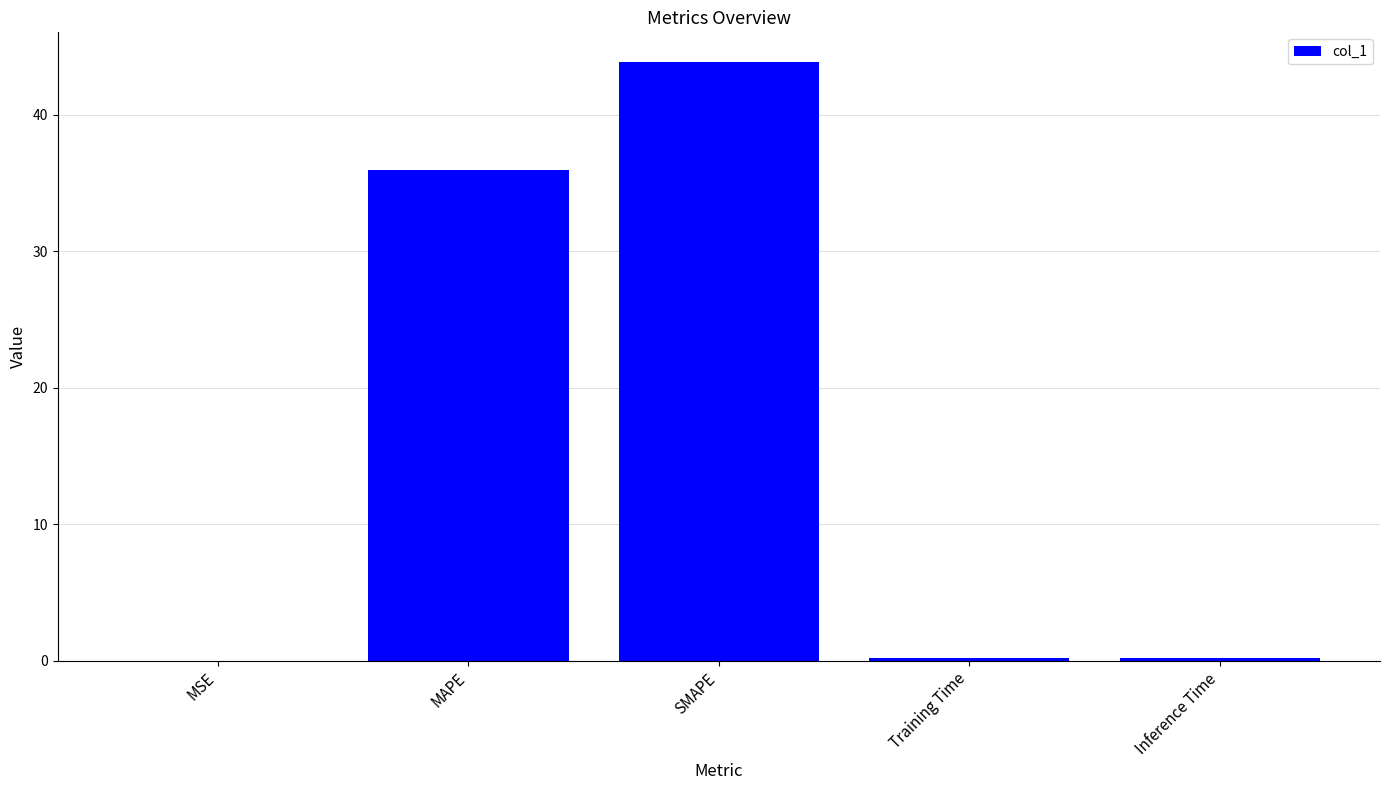

What is the sum of all values?

80.2